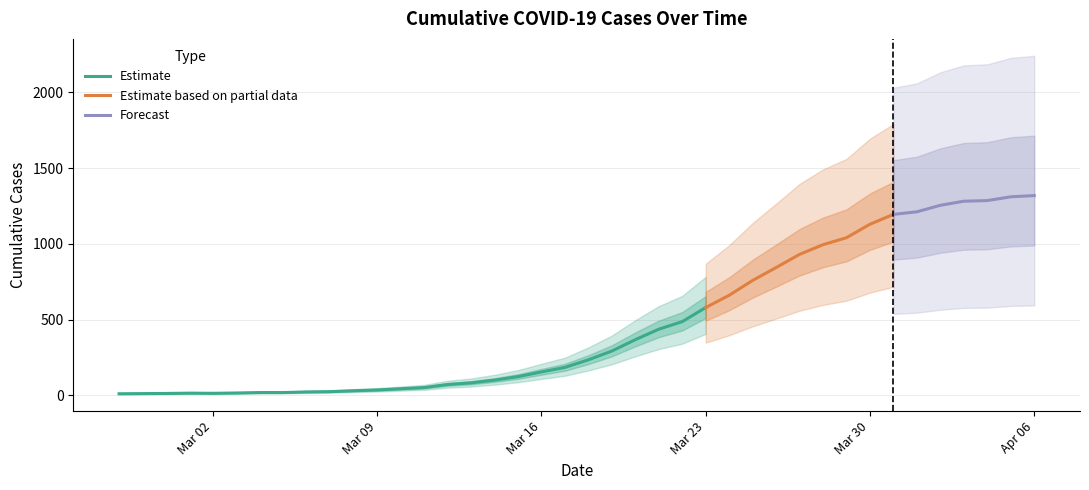

What is the label of the 26th point from the right?

2020-03-12